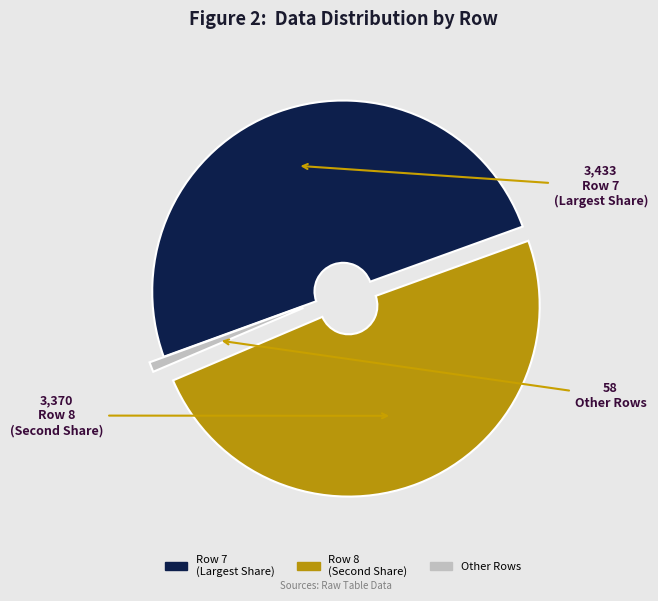

How many segments does this pie chart have?

3